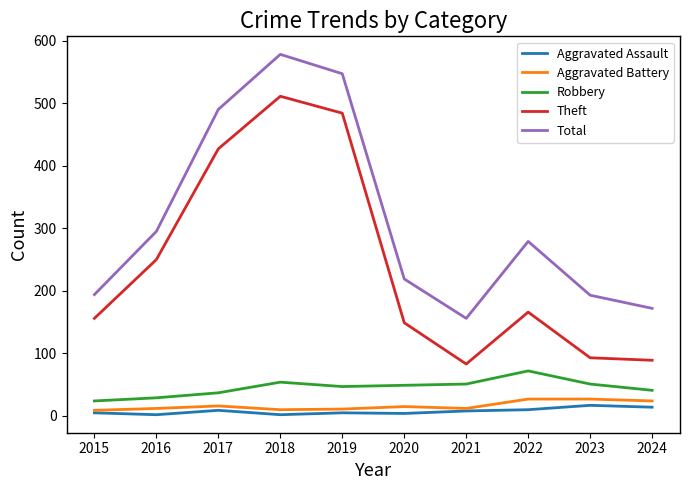

The value of Theft at 2021 is 83. True or false?

True